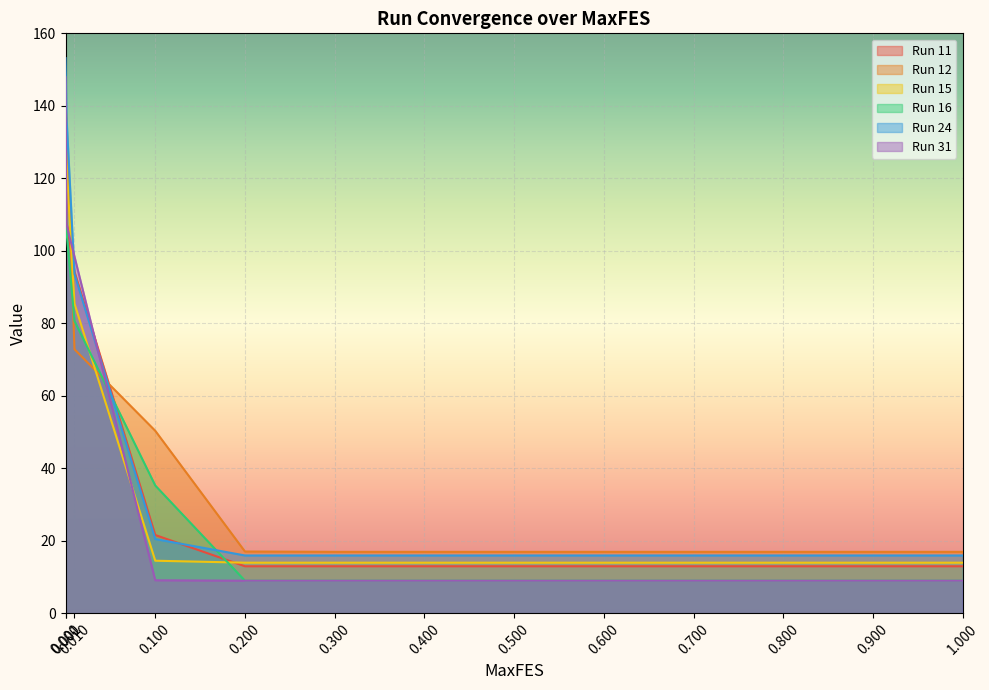

How many data points does each series have?

13